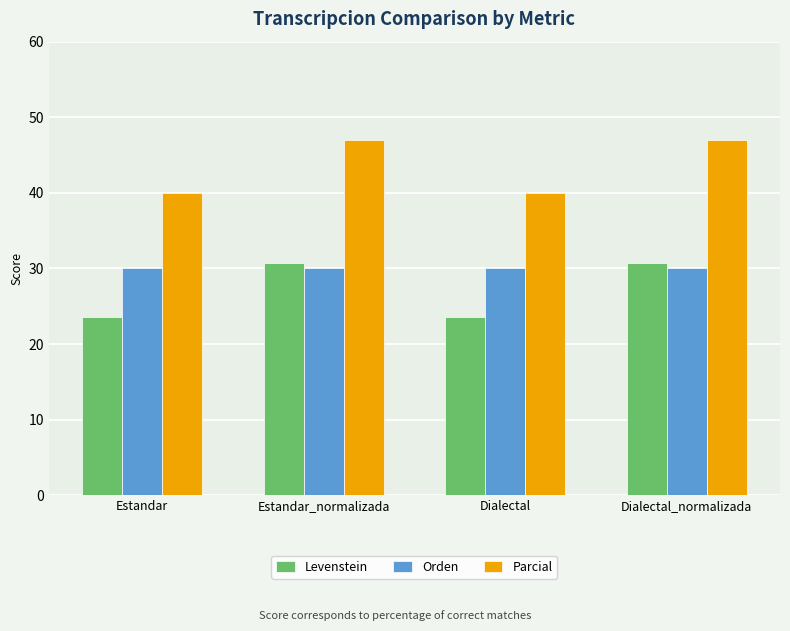

Is the value of Parcial at Dialectal_normalizada greater than the value of Orden at Estandar_normalizada?

Yes